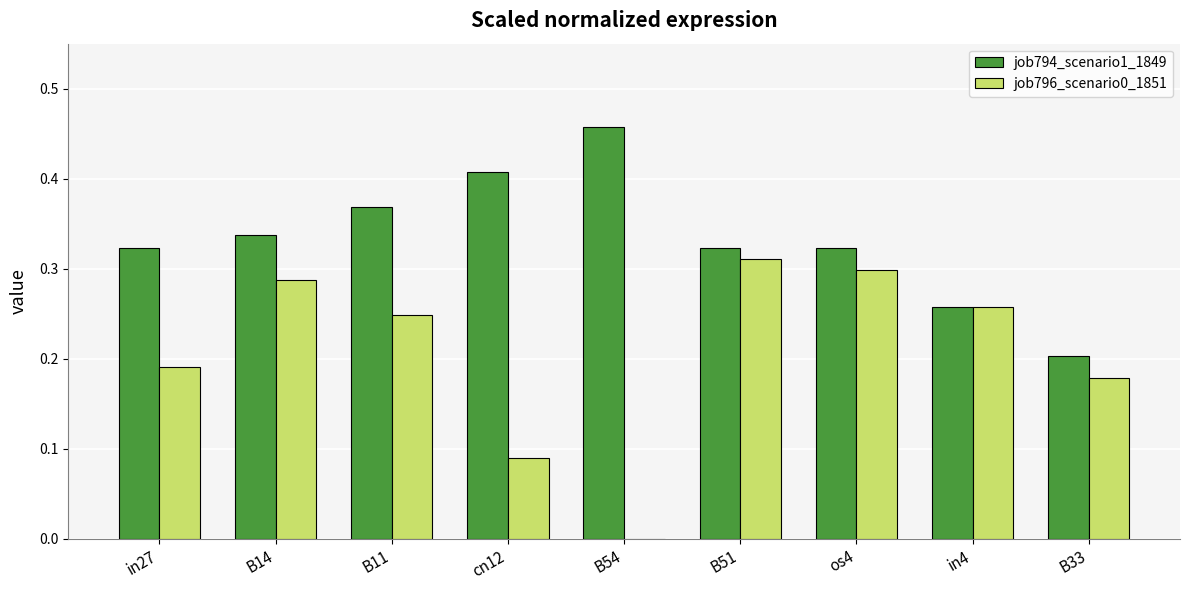

Which series has the largest total across all categories?

job794_scenario1_1849